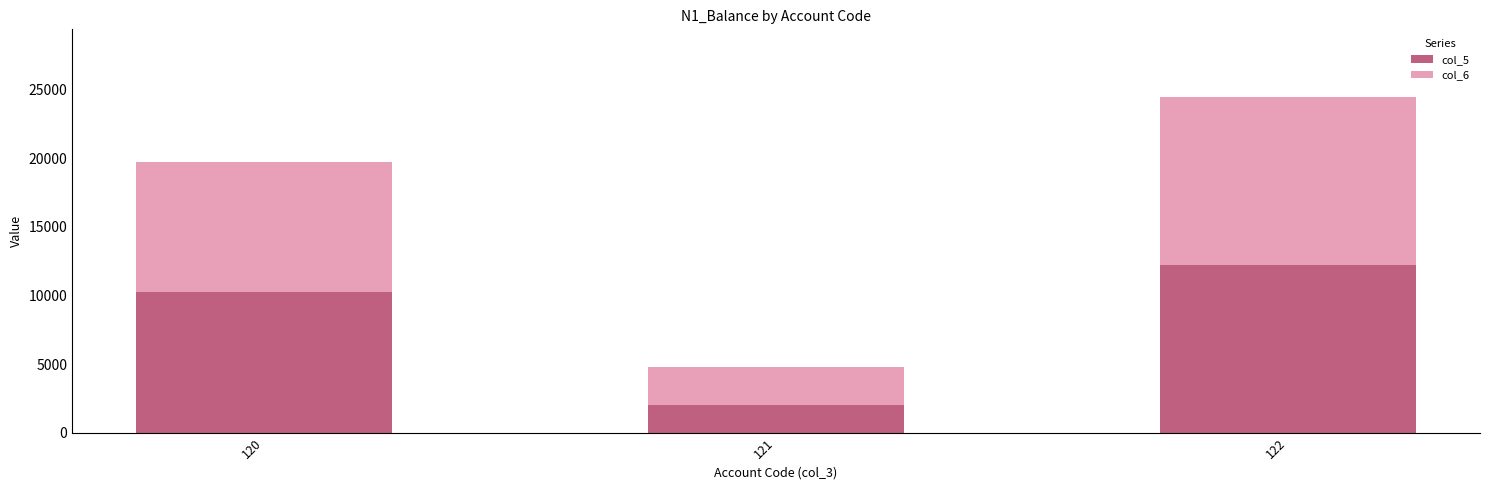

Count the number of data series in this chart.

2